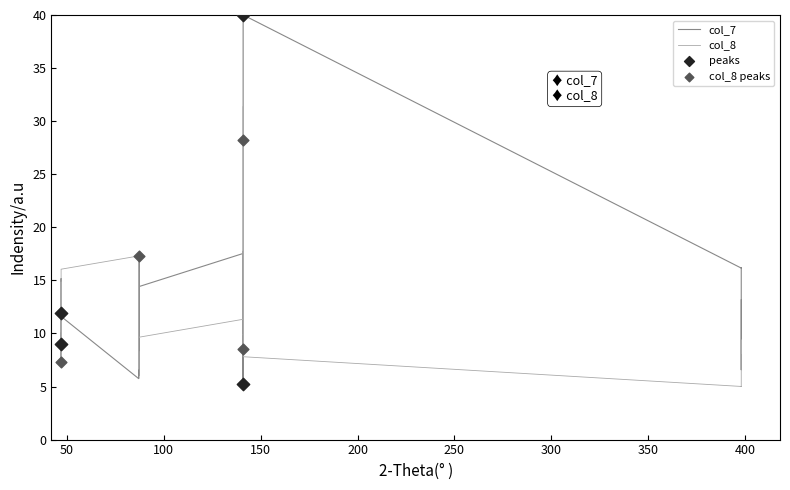

What are all the series names shown in the legend?

col_7, col_8